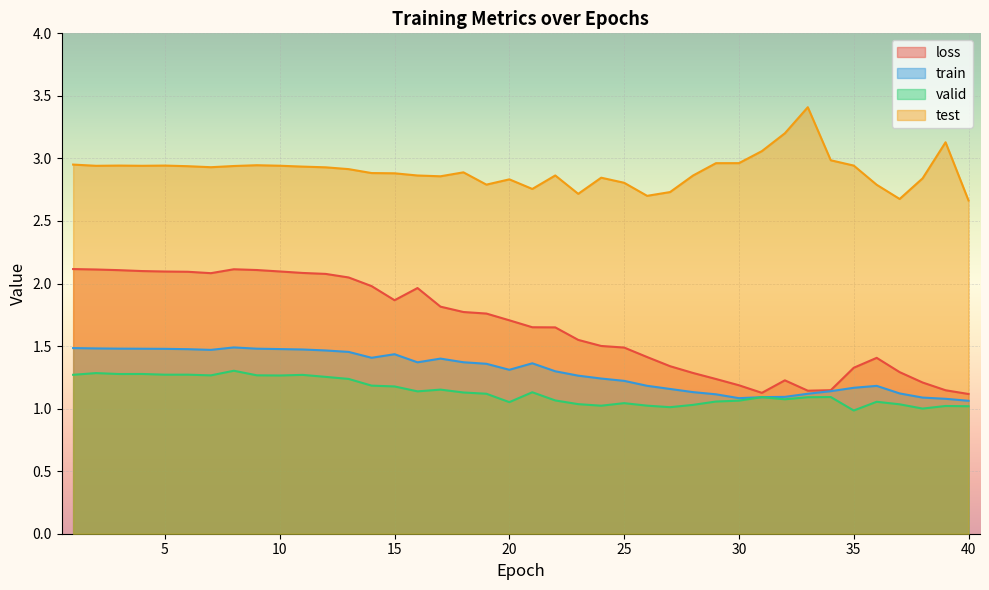

What are all the series names shown in the legend?

loss, train, valid, test